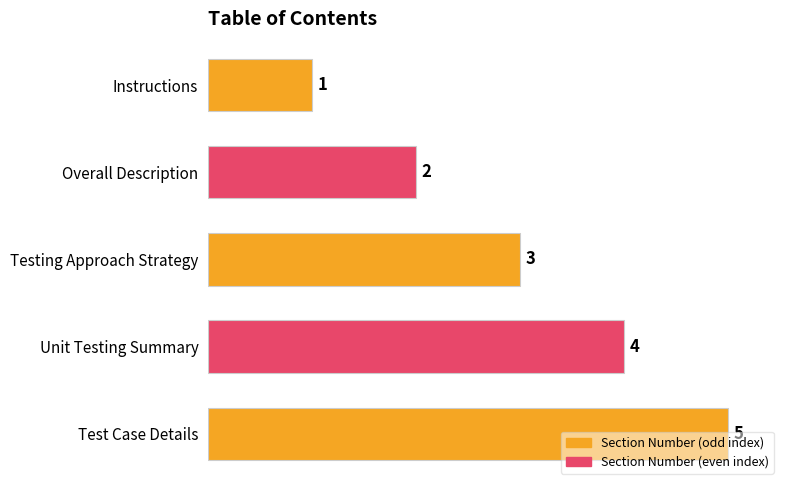

How many values are below 3?

2